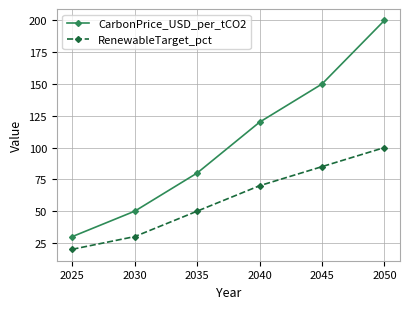

What is the minimum value shown in the chart?

20